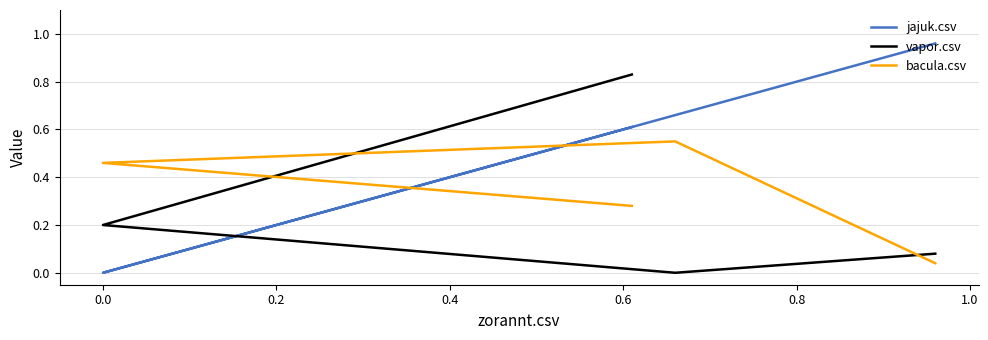

At how many categories does at least one series exceed 0?

4